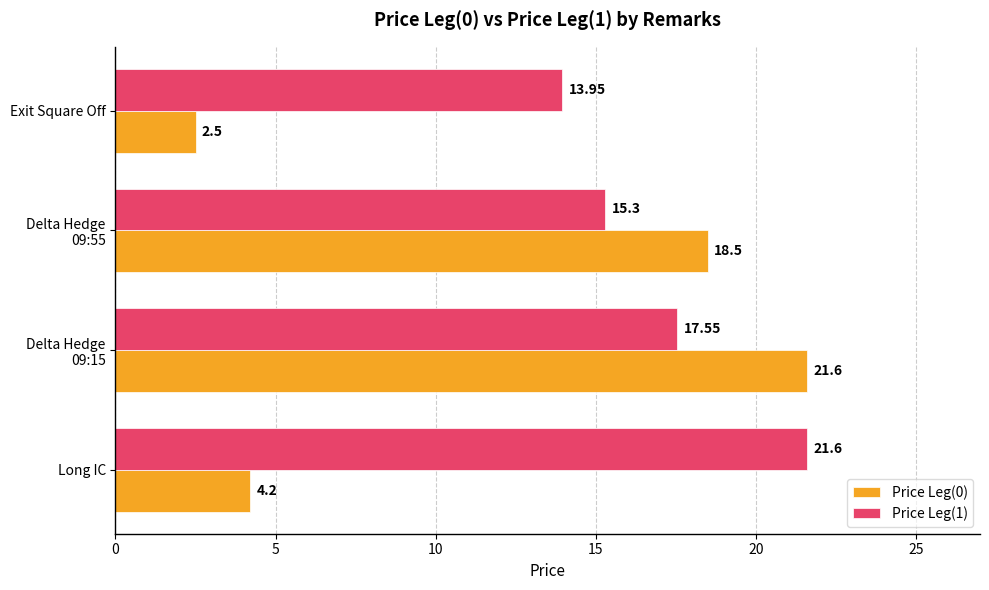

At which category does the chart reach its minimum across all series?

Exit Square Off